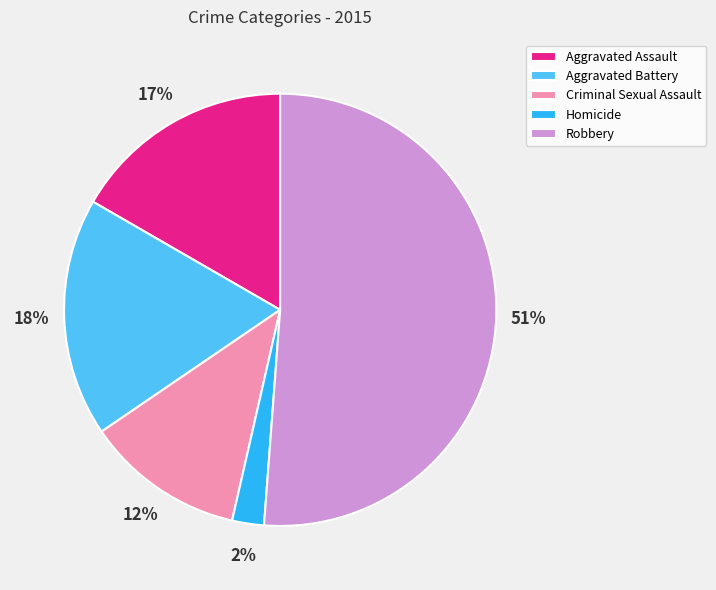

Is the sum of Criminal Sexual Assault and Robbery greater than half?

Yes